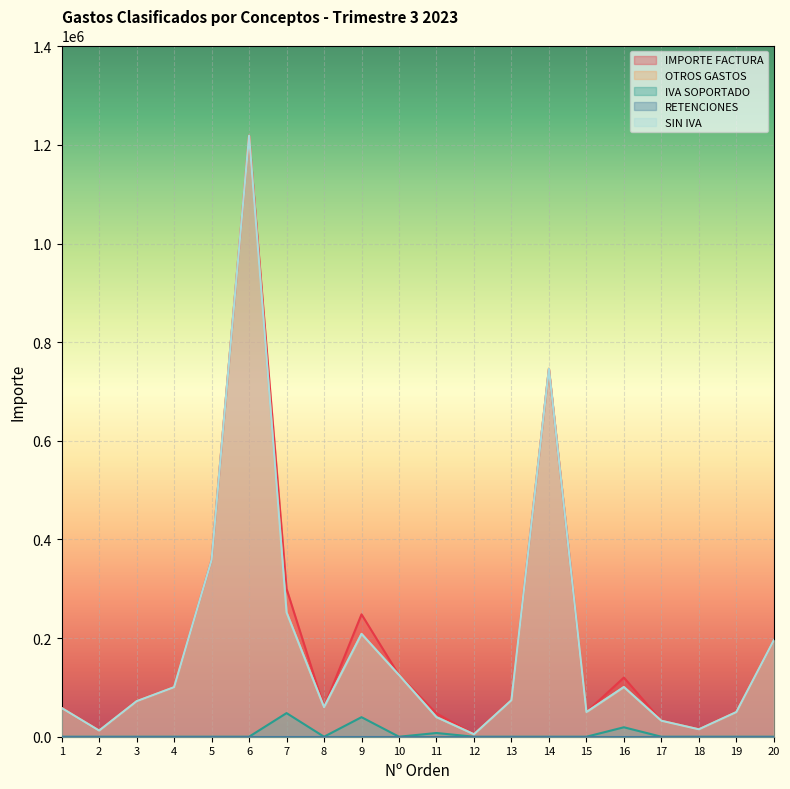

The value of SIN IVA at 8 is 60000. True or false?

True